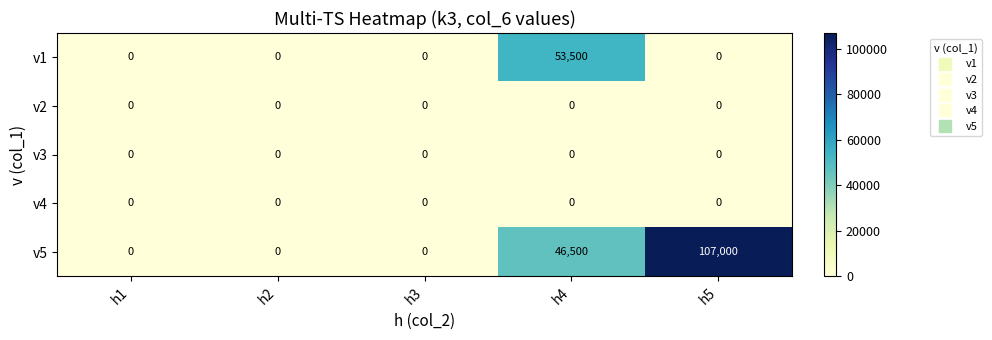

Reading left to right, what are all the values shown in this chart?

v1: 0	0	0	53500	0
v2: 0	0	0	0	0
v3: 0	0	0	0	0
v4: 0	0	0	0	0
v5: 0	0	0	46500	107000